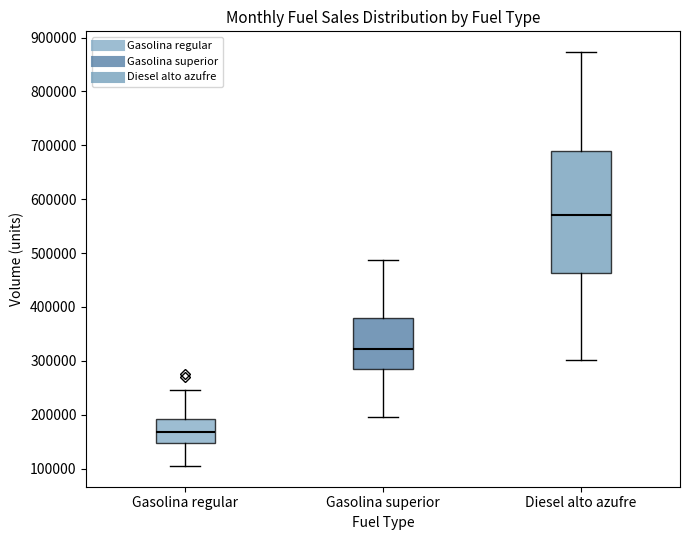

Reading left to right, transcribe this box plot: for each box, give where its median line is, the range the box spans, and where its two whiskers end, as read against the y-axis. The values are not printed on the chart, so give them approximately, as read against the axis.

Gasolina regular: median 170000, box 150000 to 190000, whiskers 100000 to 250000
Gasolina superior: median 320000, box 280000 to 380000, whiskers 200000 to 490000
Diesel alto azufre: median 570000, box 460000 to 690000, whiskers 300000 to 870000